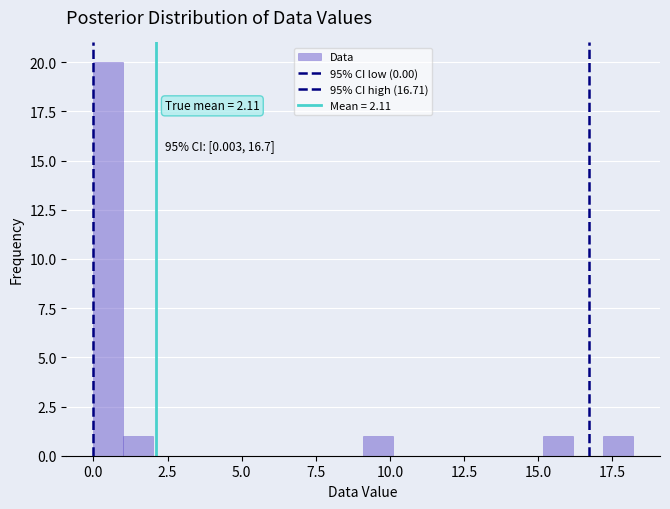

Read against the x-axis, roughly where is the centre of the tallest bar?

0.5